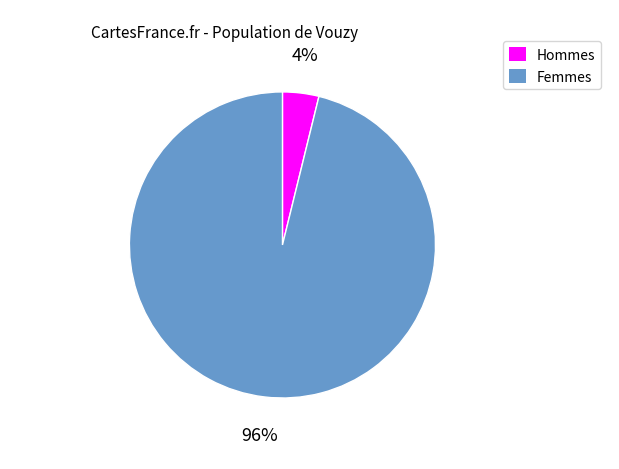

To the nearest percent, what is the difference between the largest and smallest slice percentages?

92%